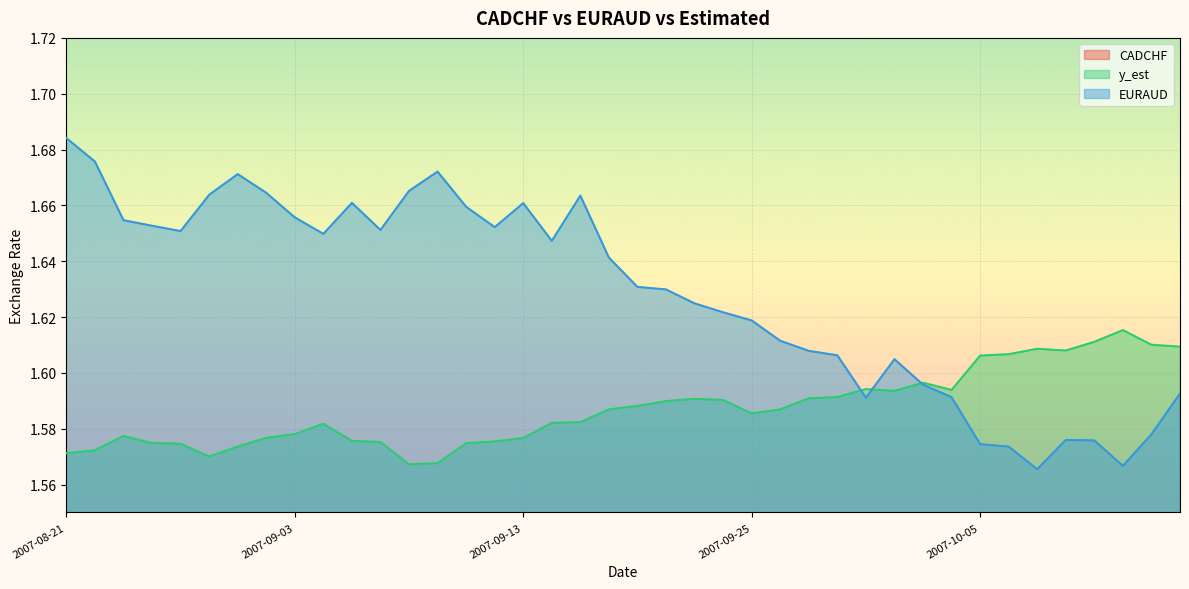

At which label does CADCHF reach its minimum?

2007-09-07